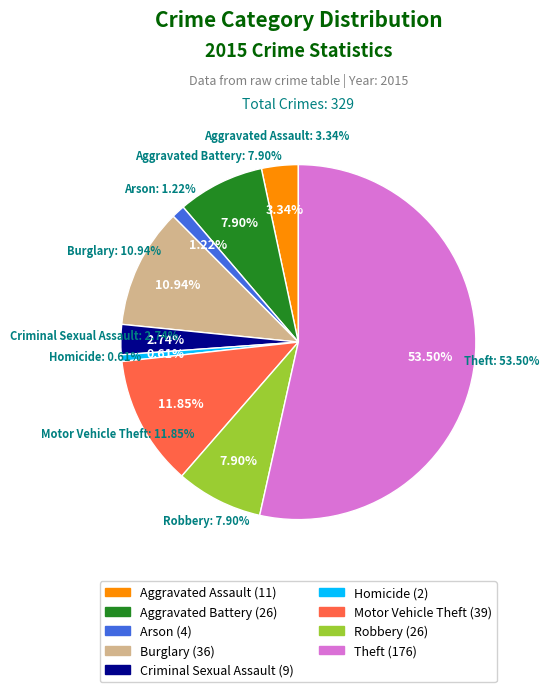

Does Motor Vehicle Theft represent more than half of the total?

No